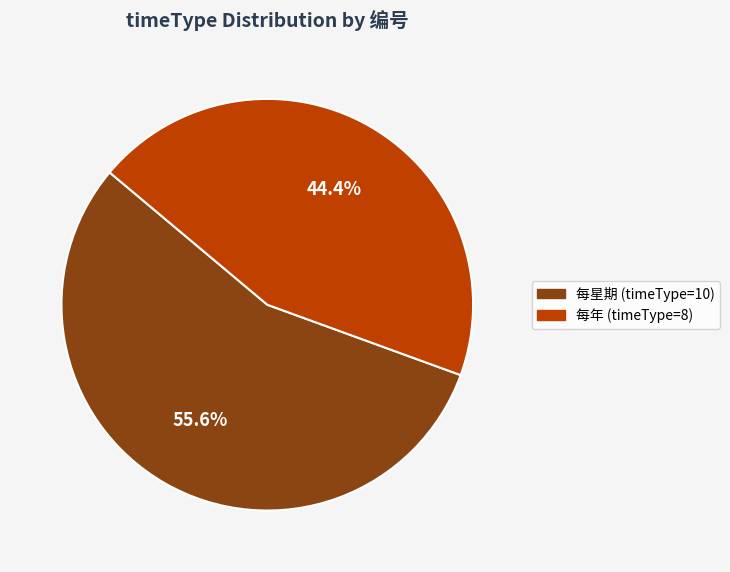

Rank the categories by value from highest to lowest.

每星期 (timeType=10), 每年 (timeType=8)